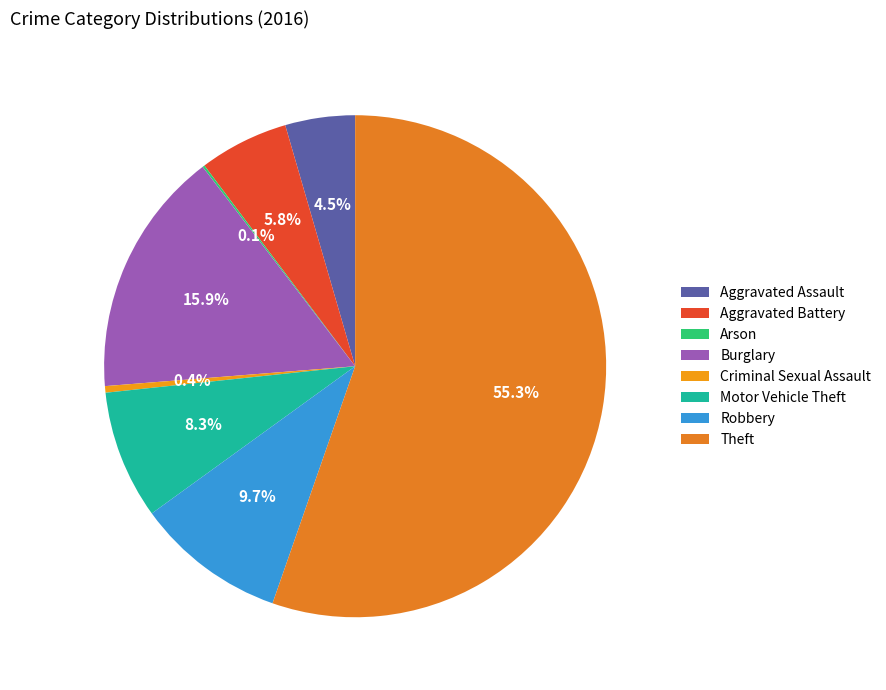

What portion of the pie excludes Robbery?

90.3%